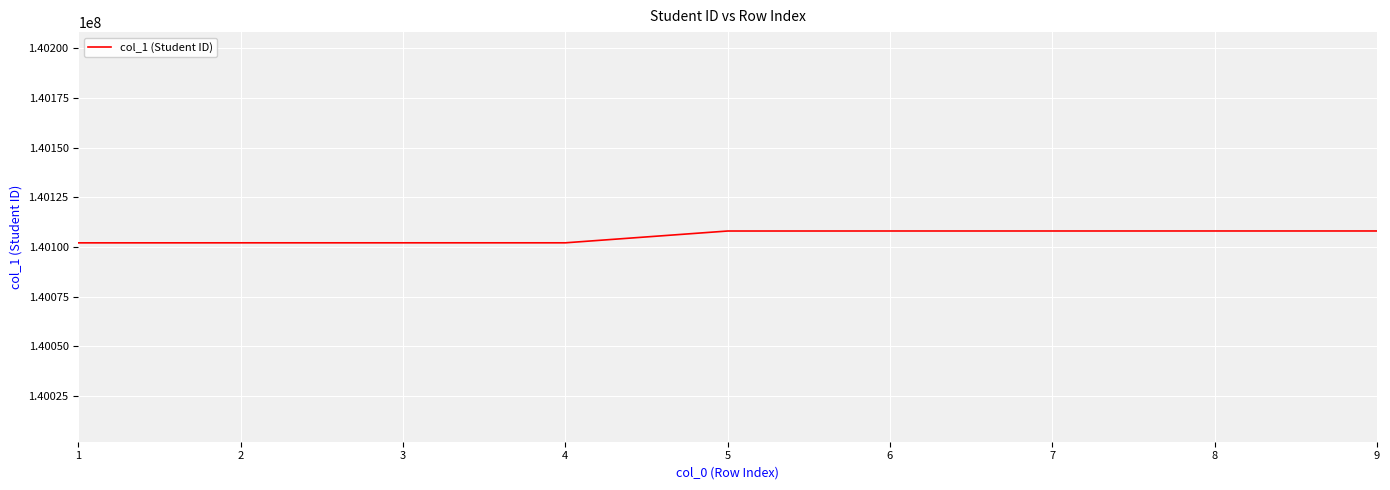

Is it true that the value at 2 is 140102068?

True